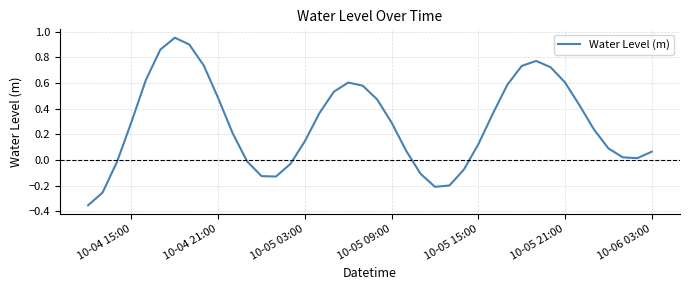

What is the difference between the maximum and minimum values?

1.3